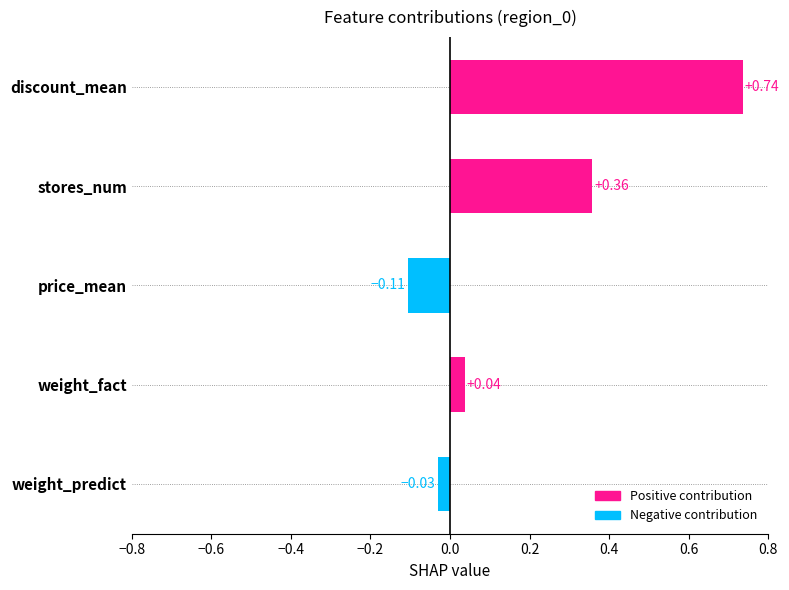

List the labels in order of value, smallest first.

price_mean, weight_predict, weight_fact, stores_num, discount_mean